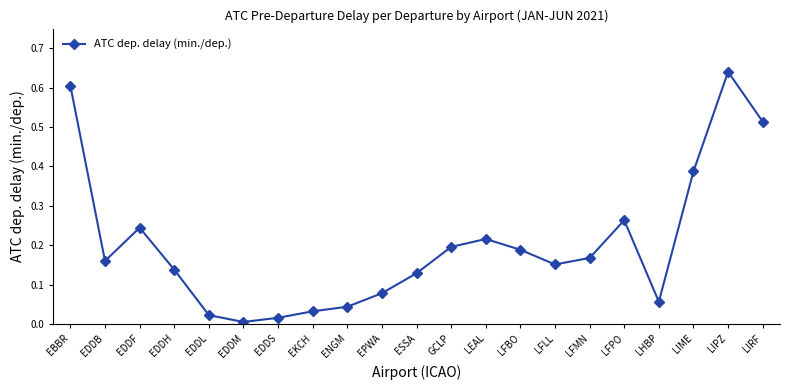

How many distinct data groups are displayed?

1